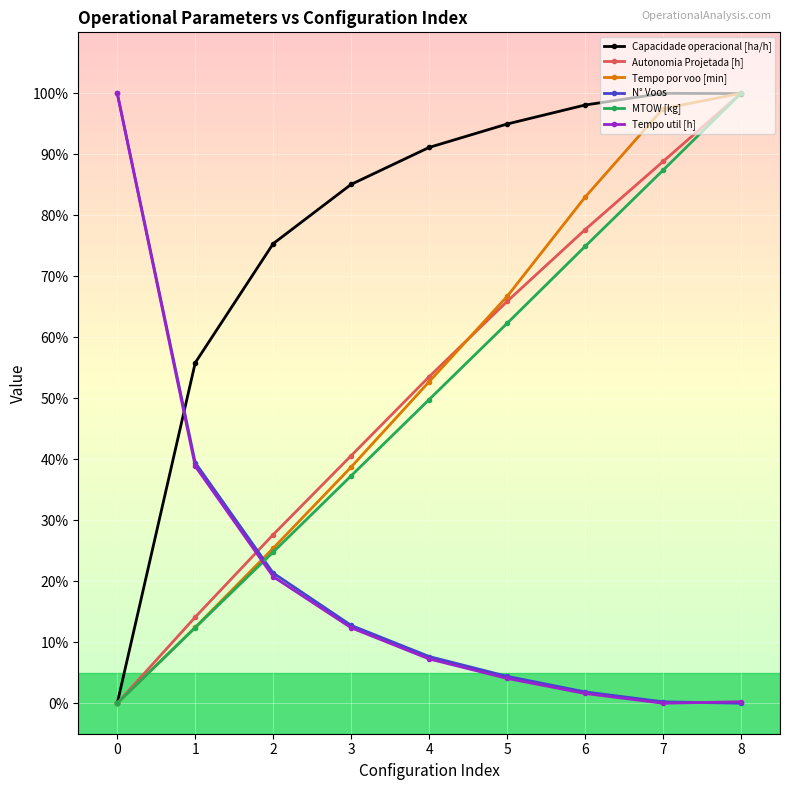

What is the spread (max minus min) of values at 6?

96.5